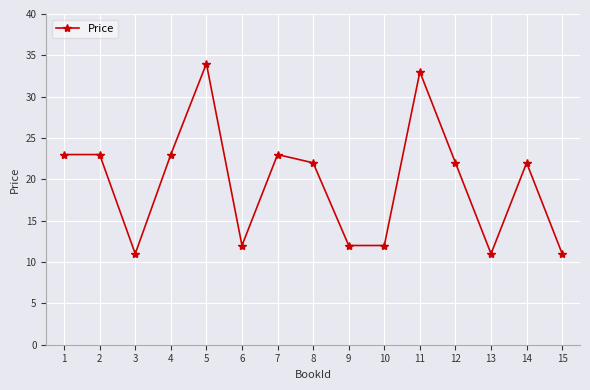

Approximately how many times larger is the value at 4 compared to 10?

1.9